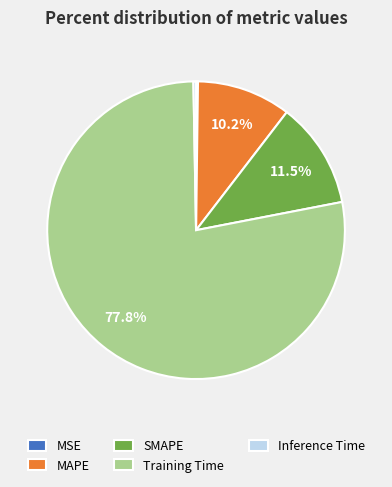

To the nearest percent, what is the combined percentage of MAPE and Training Time?

88%